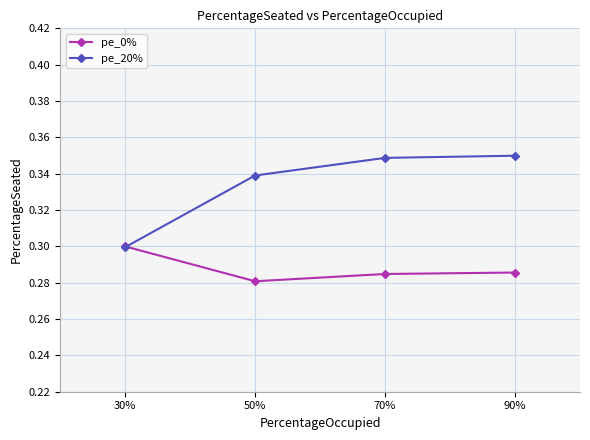

Which category has the lowest value in the pe_0% series?

50%